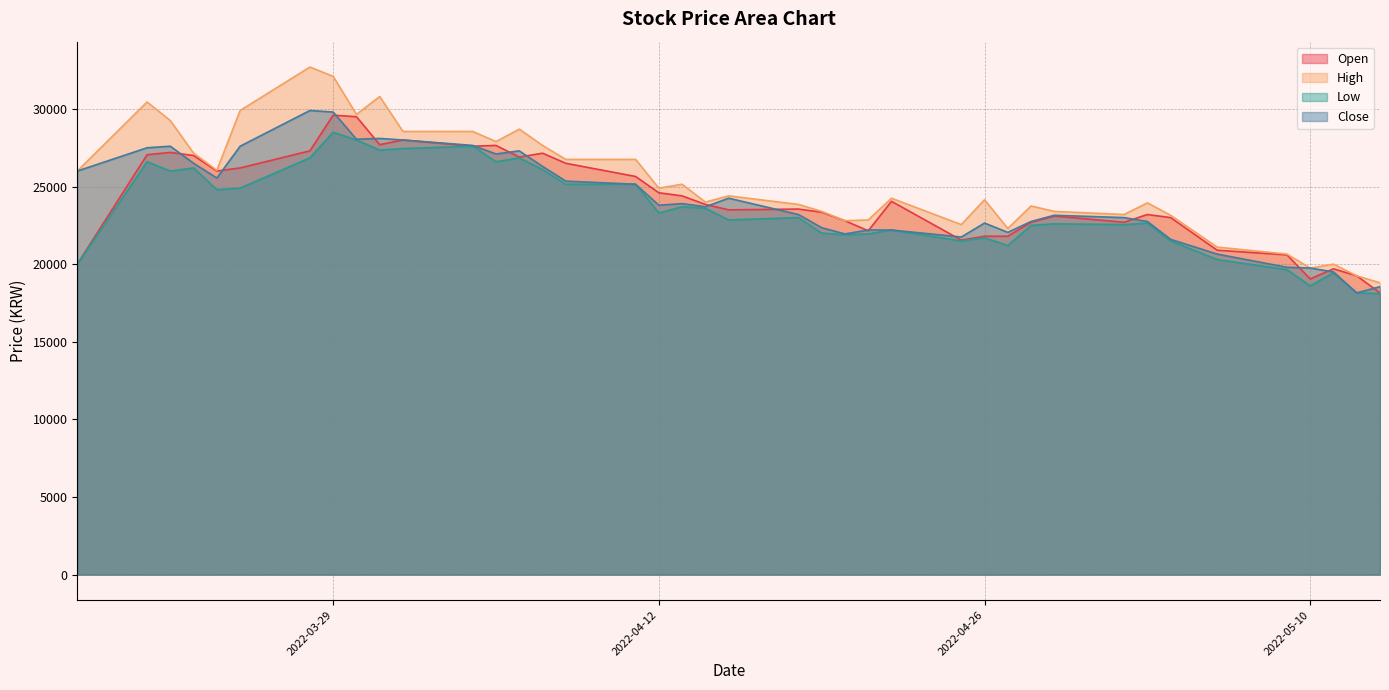

Is it true that Low equals 22200 at 2022-04-22?

True